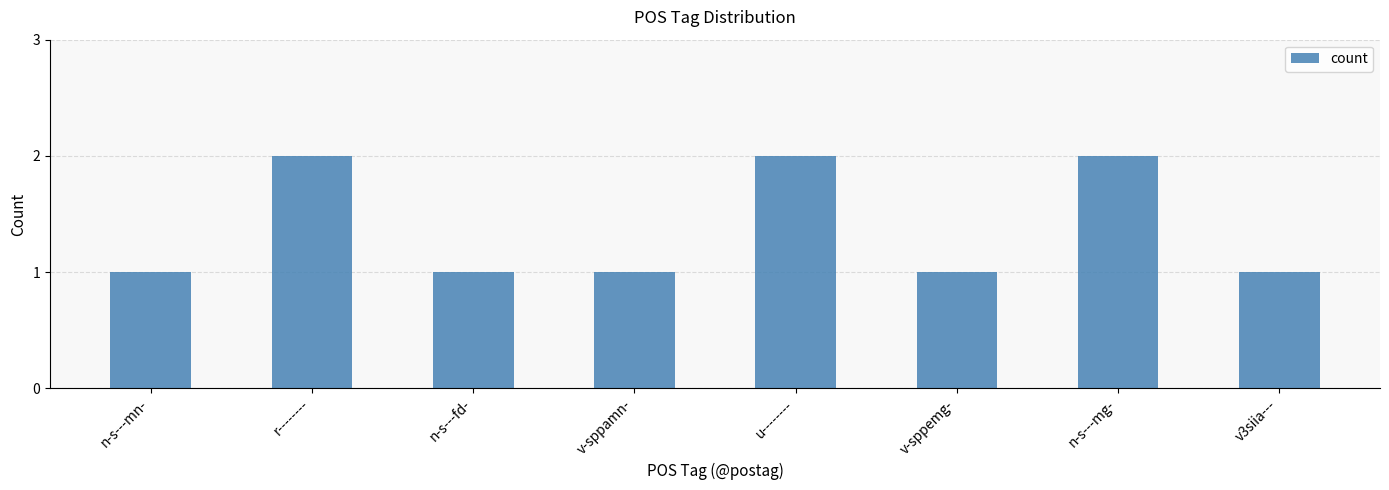

Does the chart contain stacked bars?

No